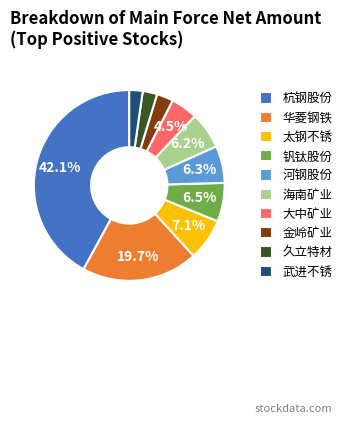

The 大中矿业 slice represents 12% of the pie. True or false?

False